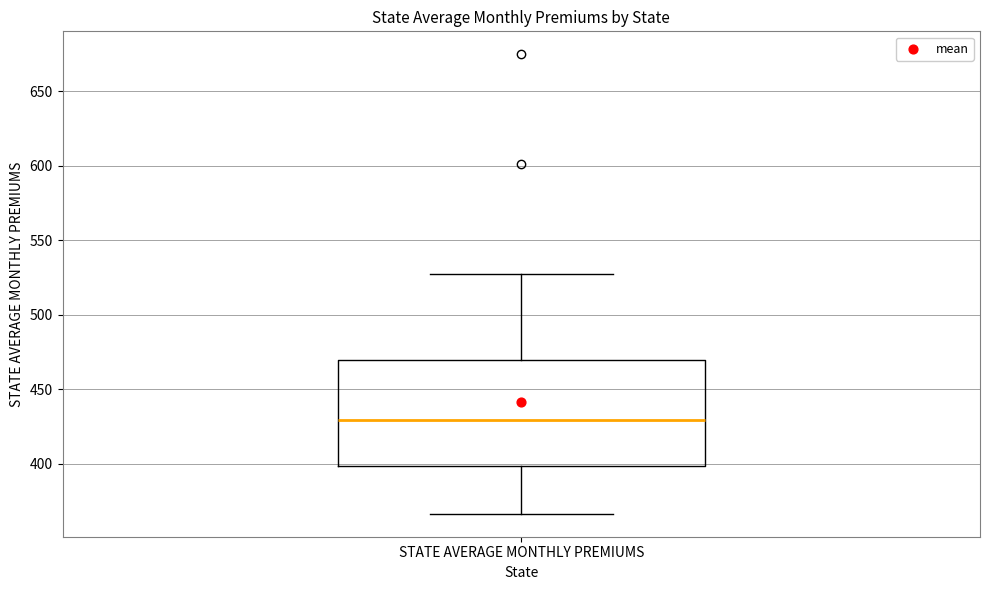

Read this box plot against the y-axis: the position of the median line, the range covered by the box, and the ends of both whiskers. The values are not printed on the chart, so give them approximately, as read against the axis.

median 430, box 400 to 470, whiskers 365 to 530